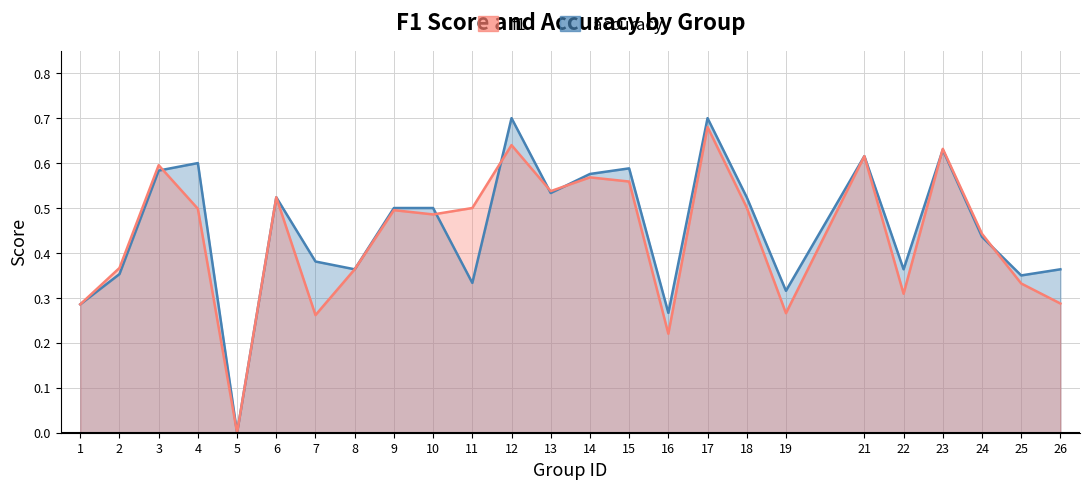

True or false: f1 has a value of 0.2 at 1.

False